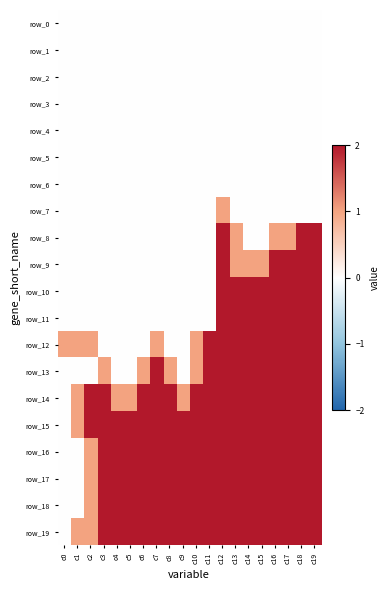

Reading left to right, extract all data points from this chart.

row_0: 0	0	0	0	0	0	0	0	0	0	0	0	0	0	0	0	0	0	0	0
row_1: 0	0	0	0	0	0	0	0	0	0	0	0	0	0	0	0	0	0	0	0
row_2: 0	0	0	0	0	0	0	0	0	0	0	0	0	0	0	0	0	0	0	0
row_3: 0	0	0	0	0	0	0	0	0	0	0	0	0	0	0	0	0	0	0	0
row_4: 0	0	0	0	0	0	0	0	0	0	0	0	0	0	0	0	0	0	0	0
row_5: 0	0	0	0	0	0	0	0	0	0	0	0	0	0	0	0	0	0	0	0
row_6: 0	0	0	0	0	0	0	0	0	0	0	0	0	0	0	0	0	0	0	0
row_7: 0	0	0	0	0	0	0	0	0	0	0	0	1	0	0	0	0	0	0	0
row_8: 0	0	0	0	0	0	0	0	0	0	0	0	2	1	0	0	1	1	2	2
row_9: 0	0	0	0	0	0	0	0	0	0	0	0	2	1	1	1	2	2	2	2
row_10: 0	0	0	0	0	0	0	0	0	0	0	0	2	2	2	2	2	2	2	2
row_11: 0	0	0	0	0	0	0	0	0	0	0	0	2	2	2	2	2	2	2	2
row_12: 1	1	1	0	0	0	0	1	0	0	1	2	2	2	2	2	2	2	2	2
row_13: 0	0	0	1	0	0	1	2	1	0	1	2	2	2	2	2	2	2	2	2
row_14: 0	1	2	2	1	1	2	2	2	1	2	2	2	2	2	2	2	2	2	2
row_15: 0	1	2	2	2	2	2	2	2	2	2	2	2	2	2	2	2	2	2	2
row_16: 0	0	1	2	2	2	2	2	2	2	2	2	2	2	2	2	2	2	2	2
row_17: 0	0	1	2	2	2	2	2	2	2	2	2	2	2	2	2	2	2	2	2
row_18: 0	0	1	2	2	2	2	2	2	2	2	2	2	2	2	2	2	2	2	2
row_19: 0	1	1	2	2	2	2	2	2	2	2	2	2	2	2	2	2	2	2	2